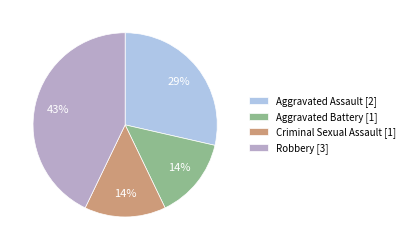

The Robbery slice represents 6% of the pie. True or false?

False